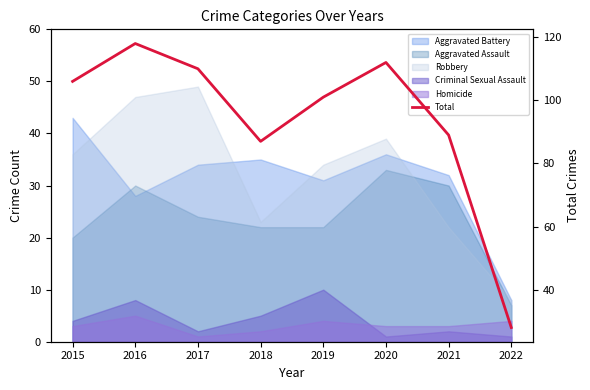

The value at 2016 is 118. True or false?

True